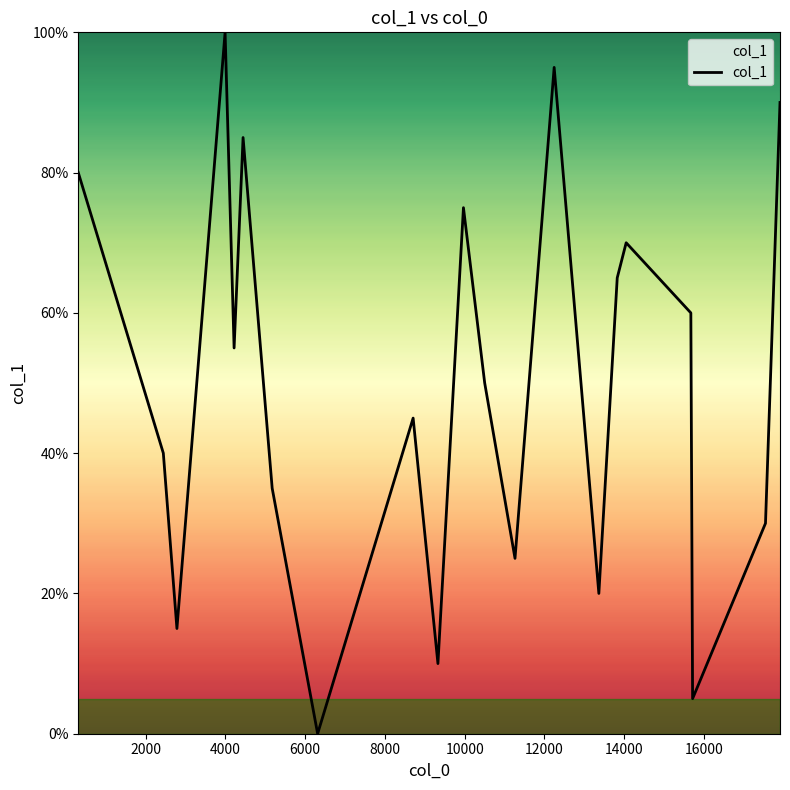

What is the difference between the maximum and minimum values?

100.0